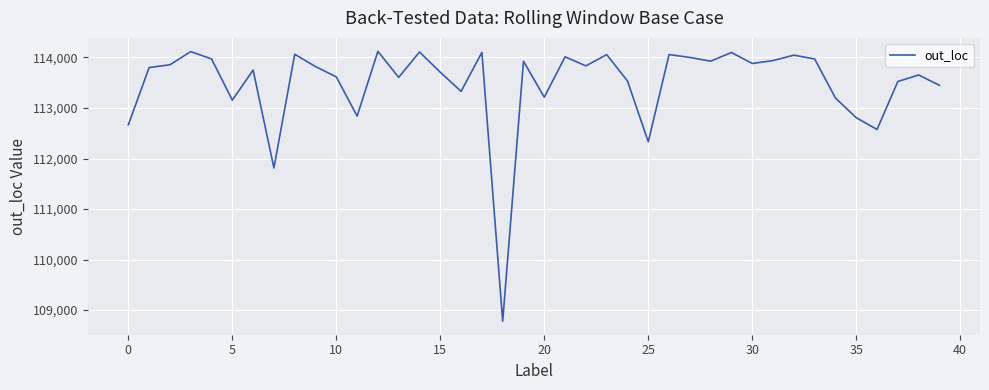

What is the minimum value shown in the chart?

108779